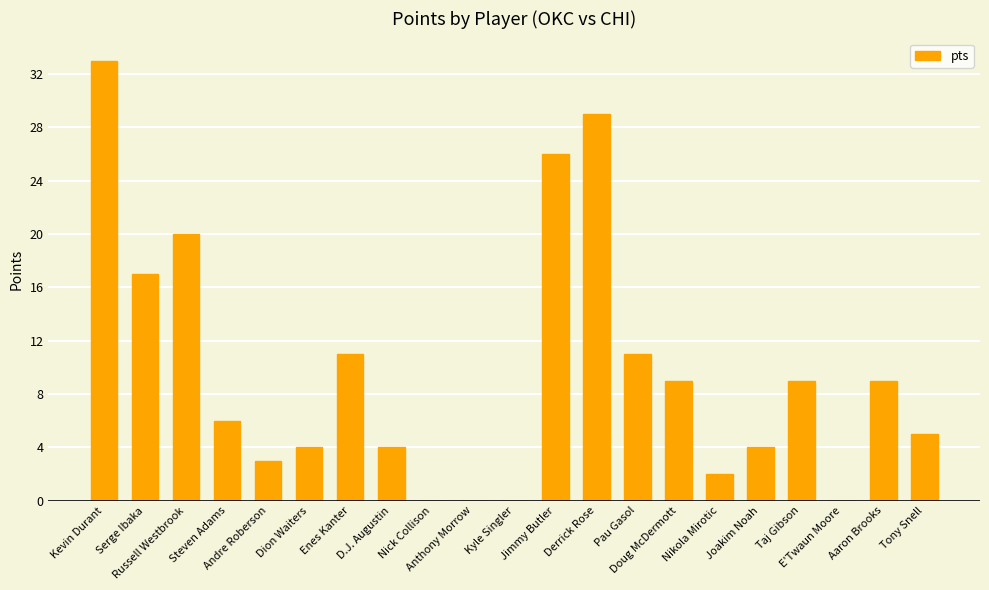

Does the chart contain stacked bars?

No